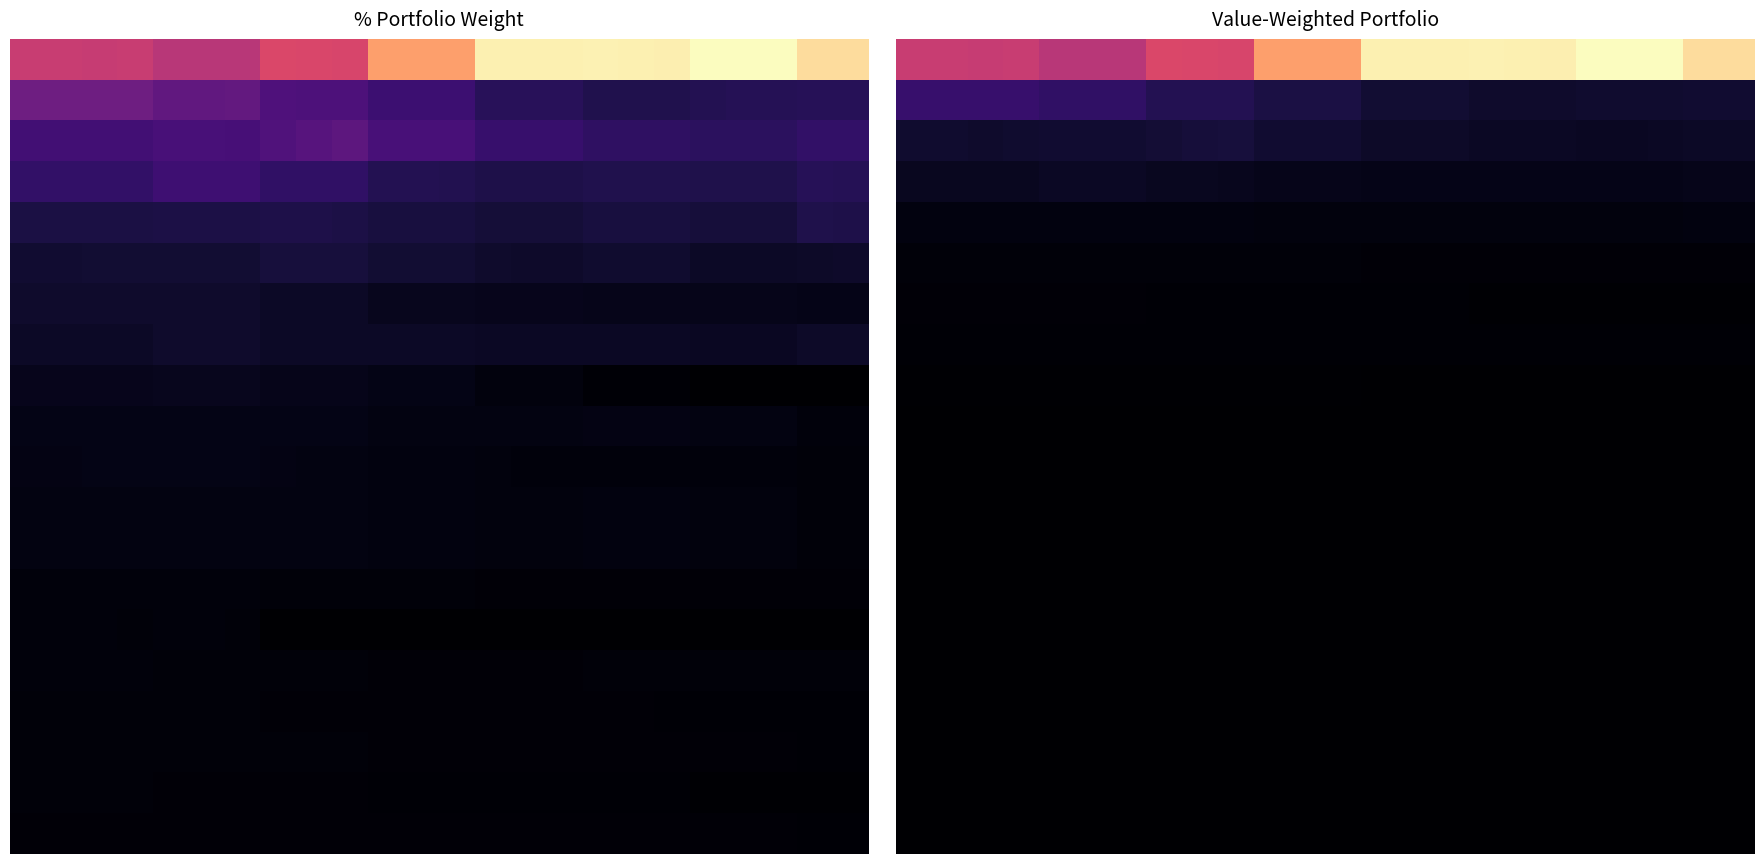

What is the maximum value shown in the chart?

0.5